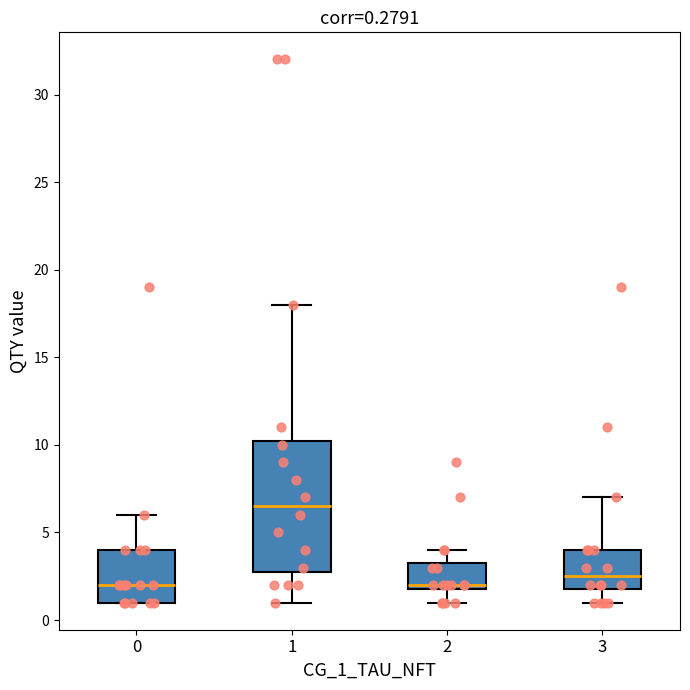

Which box is the tallest, from its lower edge to its upper edge?

1